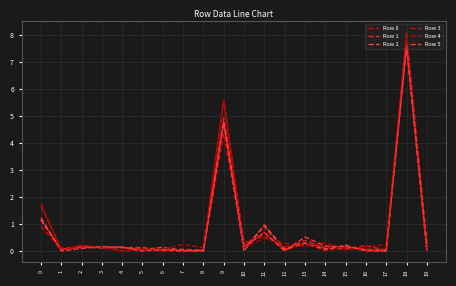

Between which two adjacent categories do Row 1 and Row 5 first intersect?

0 and 1